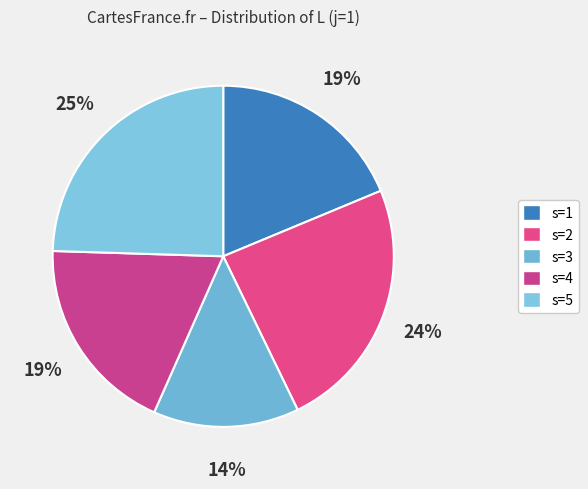

Is it true that s=1 is 30% of the pie?

False